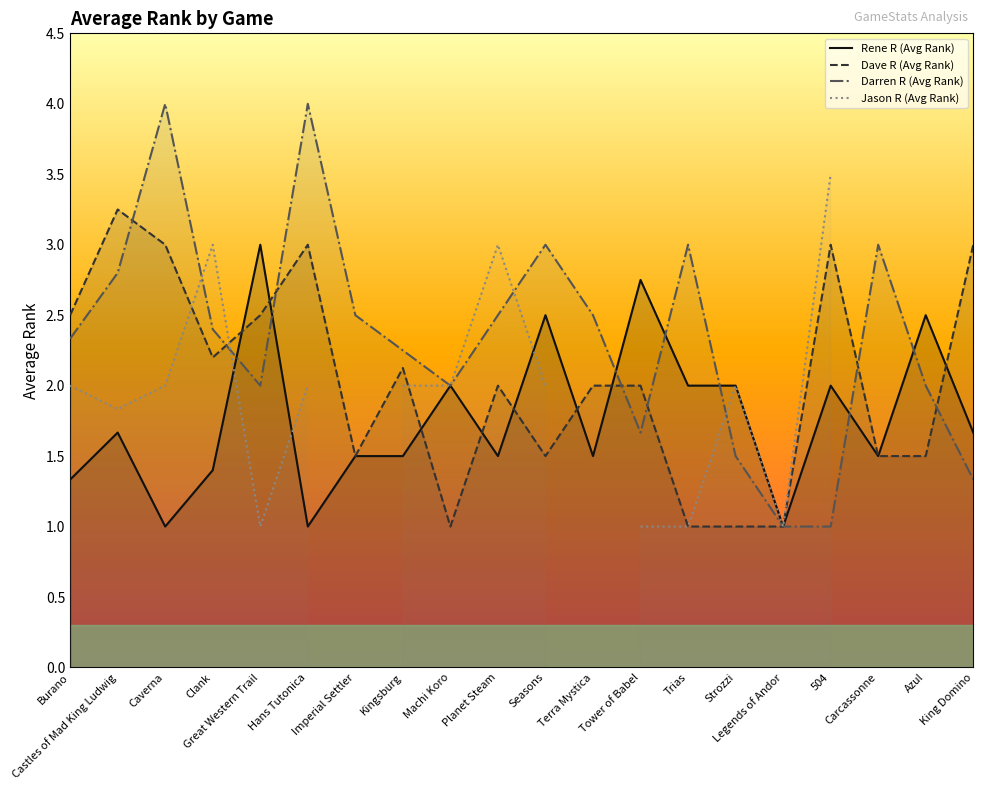

At which category does the chart reach its peak across all series?

Caverna